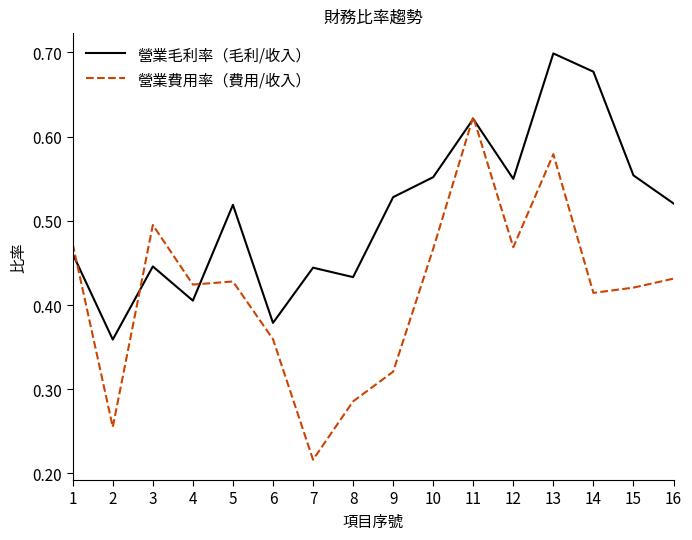

Rank the series at 7 from lowest to highest value.

營業費用率（費用/收入）, 營業毛利率（毛利/收入）